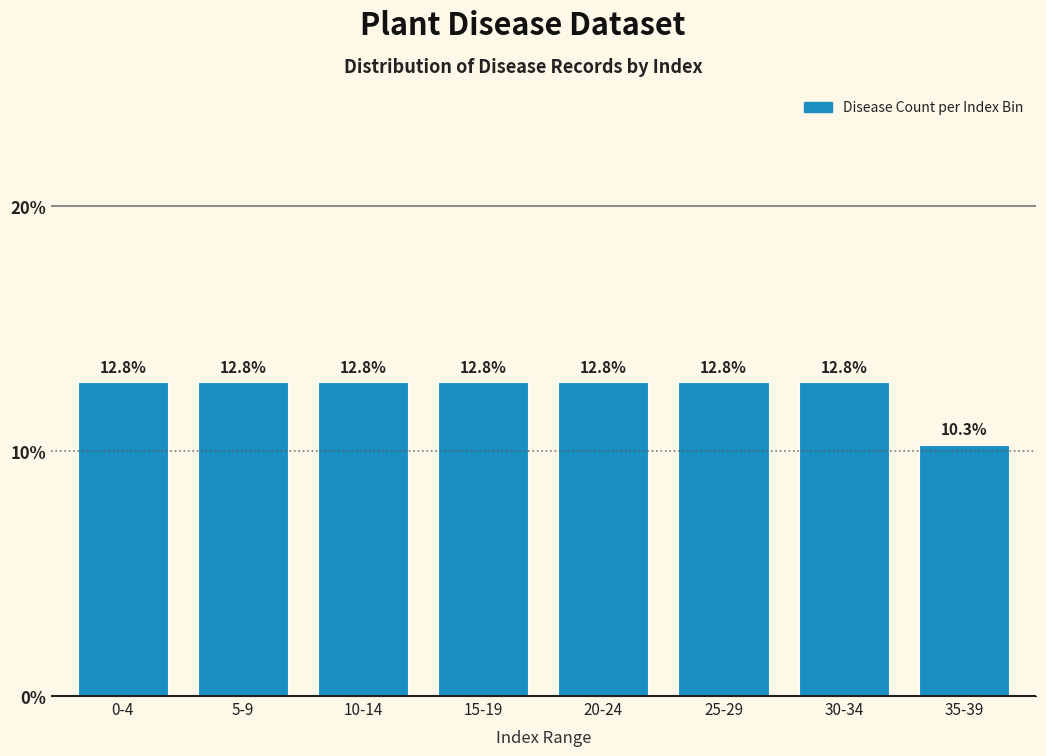

Reading left to right, transcribe all the data shown in this chart.

0-4=12.8	5-9=12.8	10-14=12.8	15-19=12.8	20-24=12.8	25-29=12.8	30-34=12.8	35-39=10.3